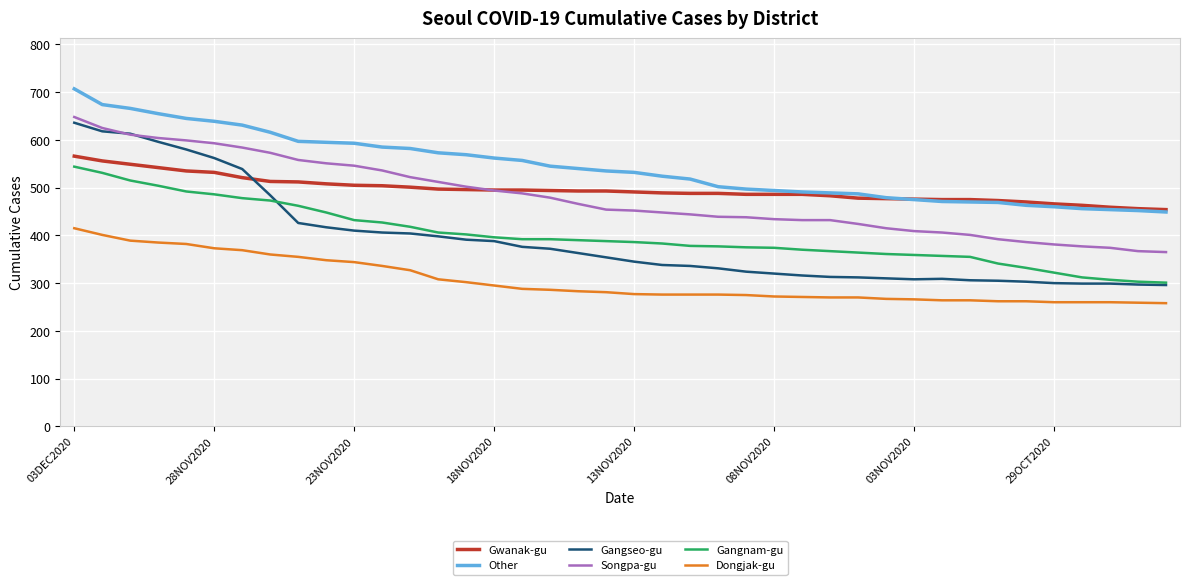

Which series has the largest total across all categories?

Other